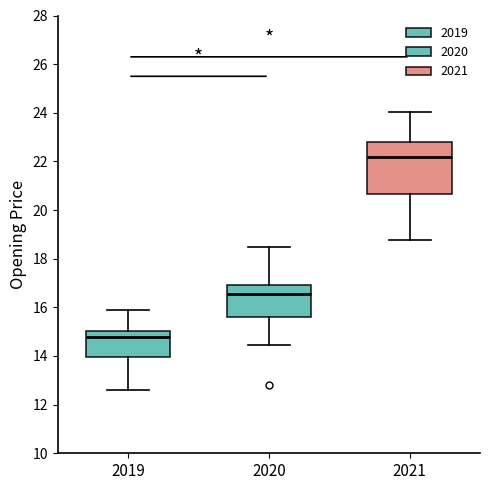

Comparing the boxes themselves (not the whiskers), which one is the tallest?

2021